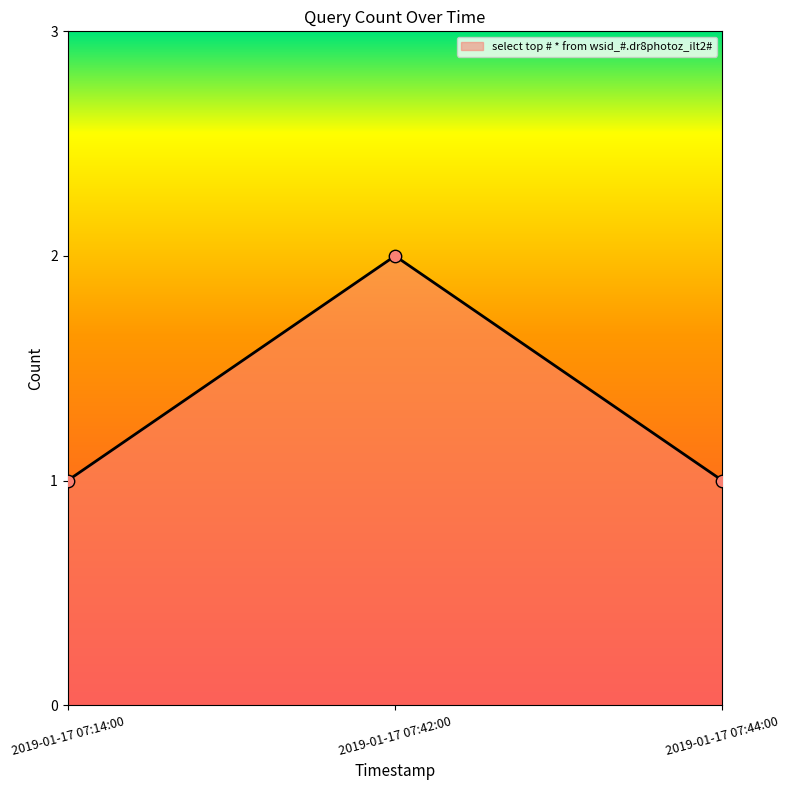

Approximately how many times larger is the value at 2019-01-17 07:42:00 compared to 2019-01-17 07:14:00?

2.0